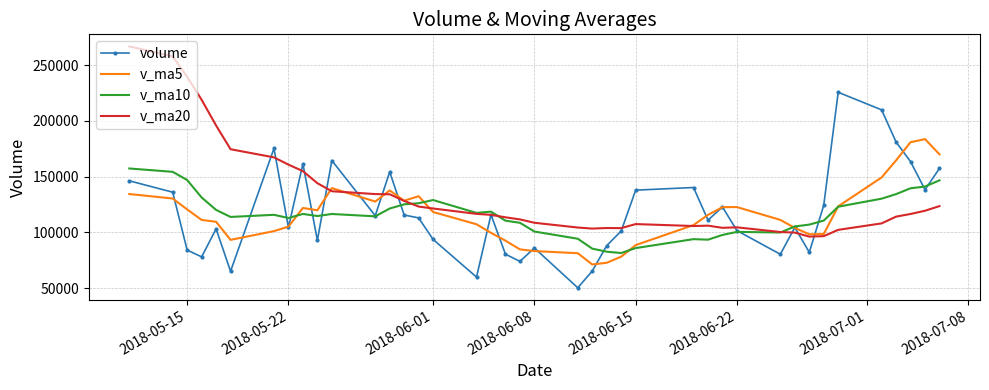

What is the smallest value displayed?

50269.6